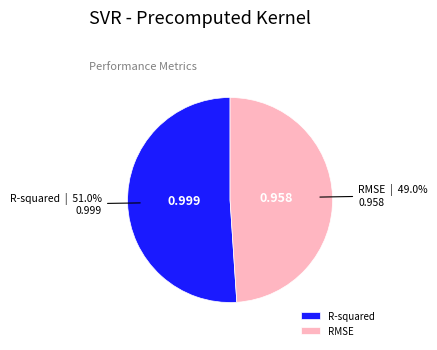

Does any single category account for the majority?

Yes